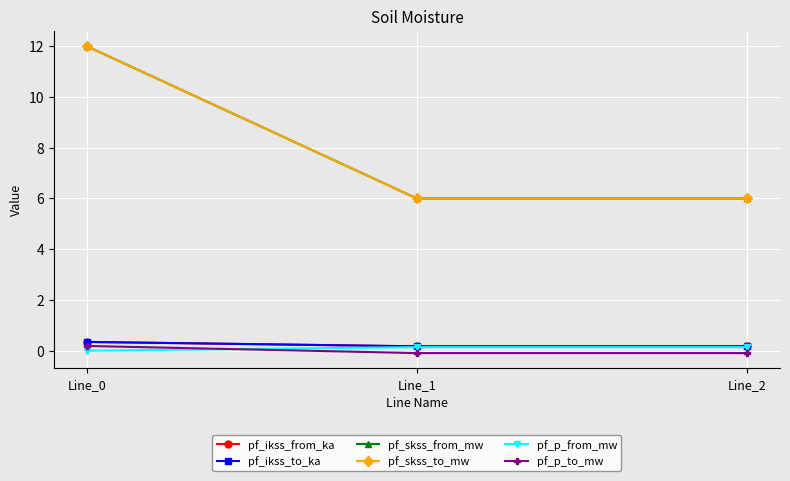

What is the value of the pf_skss_from_mw point at the 3rd from the left?

6.0